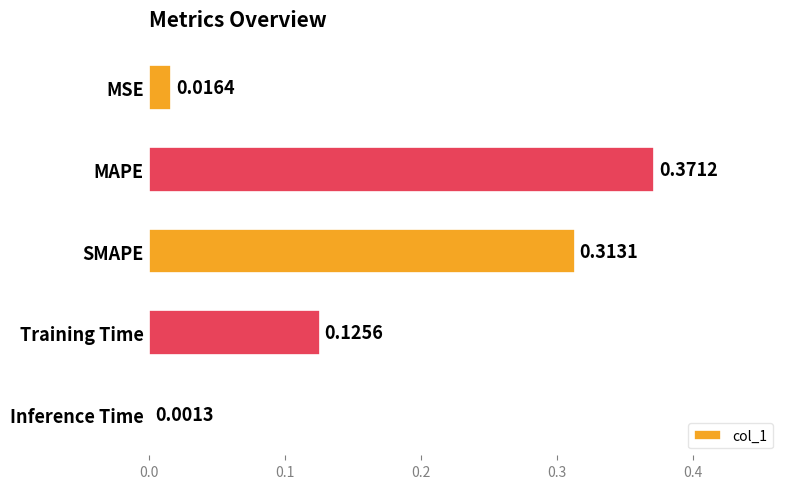

What is the sum of all values?

0.8